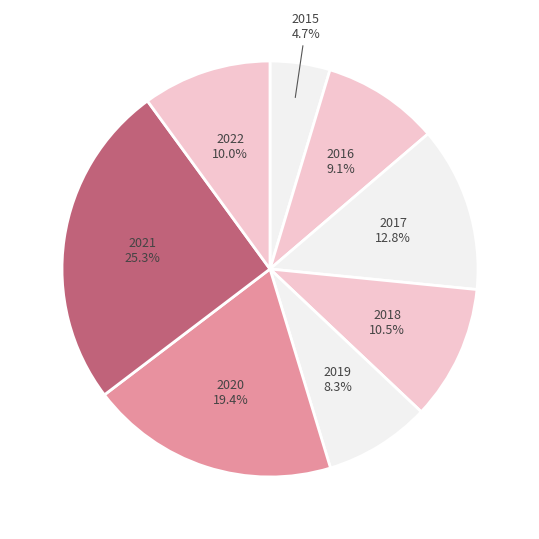

Count the number of slices in the pie.

8